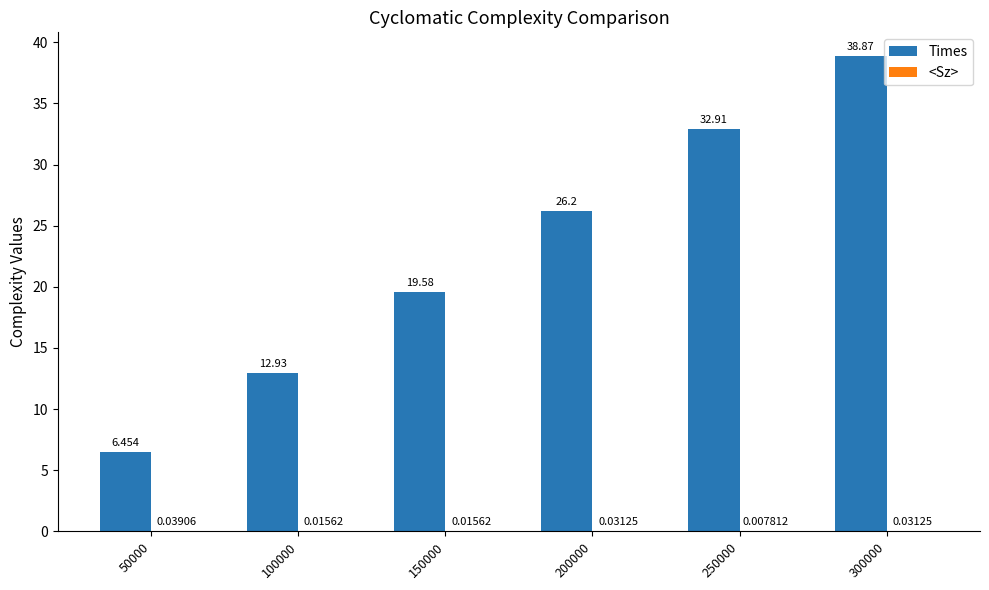

Is it true that Times equals 17.7 at 200000?

False